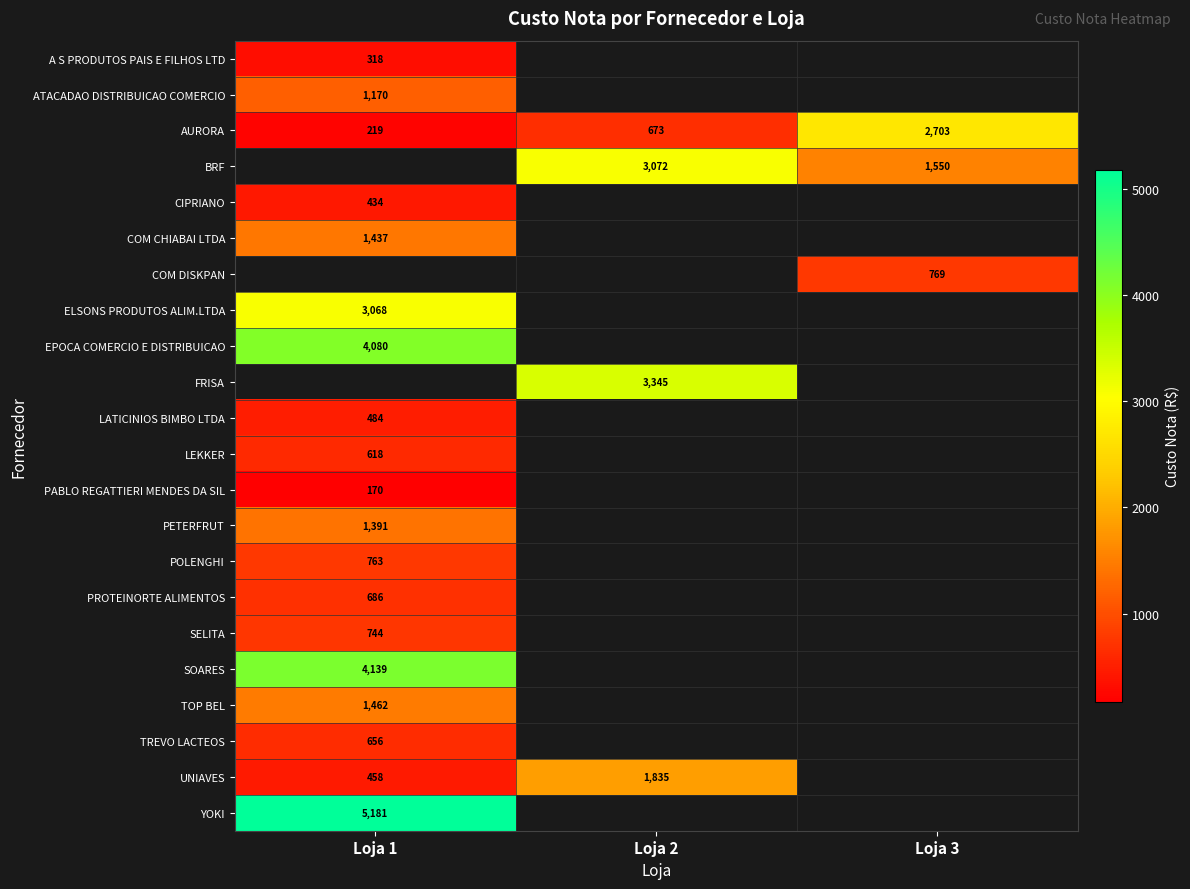

At which category does the chart reach its minimum across all series?

Loja 1